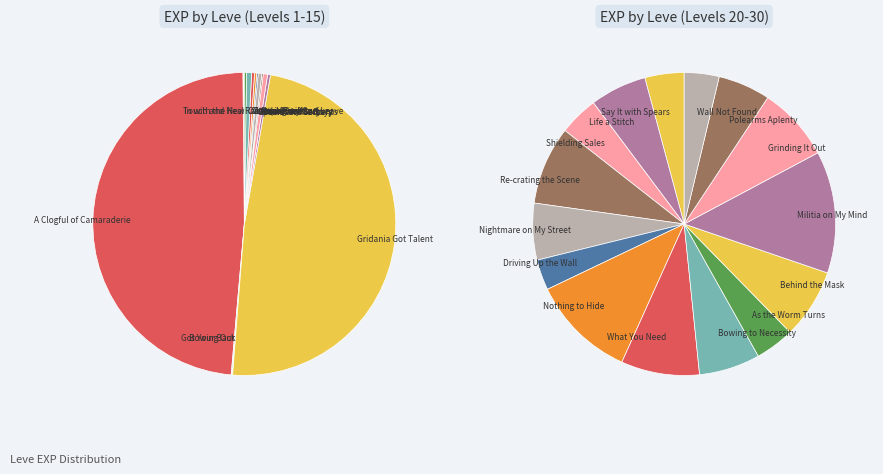

Combined, do Wall Not Found and In with the New account for over 50%?

No